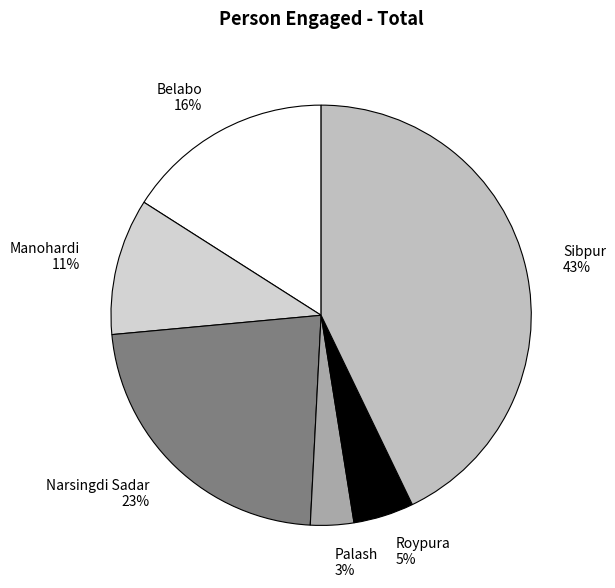

The Roypura slice represents 13% of the pie. True or false?

False